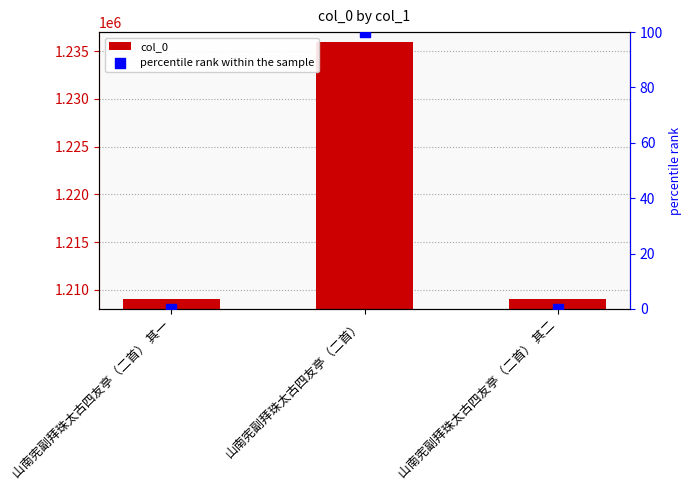

Is the value of col_0 at 山南宪副拜珠太古四友亭（二首） 其一 greater than the value of percentile rank within the sample at 山南宪副拜珠太古四友亭（二首）?

Yes